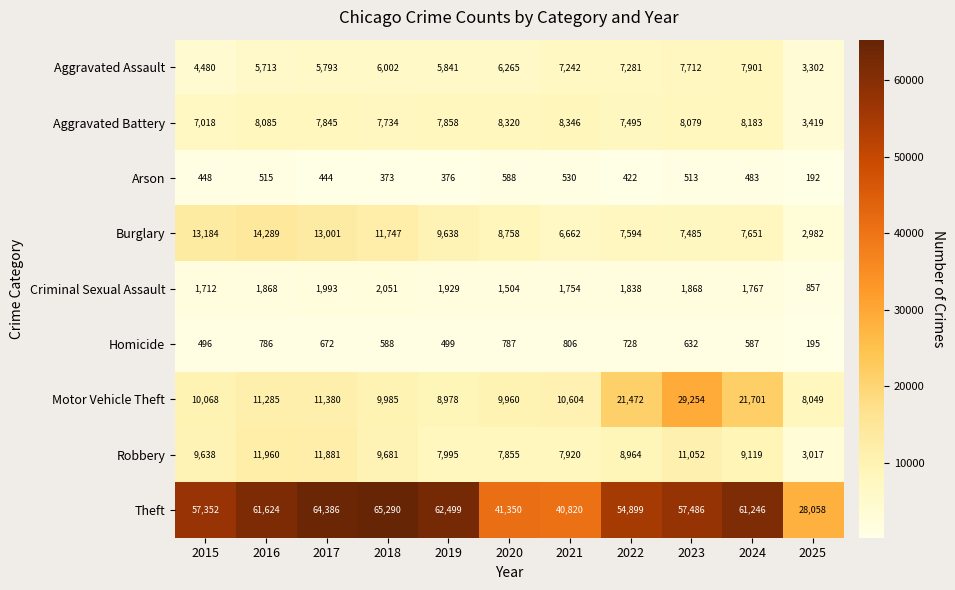

Between 2018 and 2021, which series saw the biggest shift?

Theft